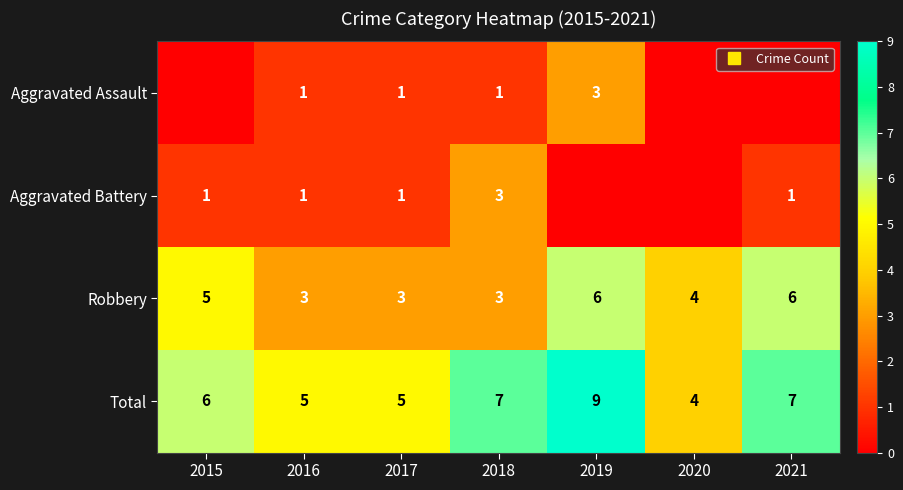

What is the maximum value shown in the chart?

9